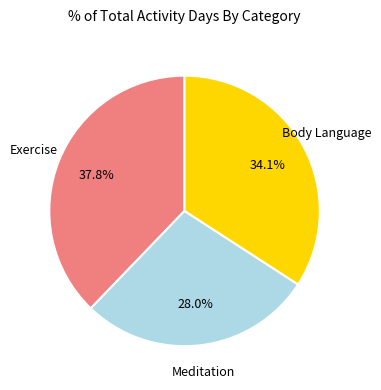

Is there a majority slice in this chart?

No